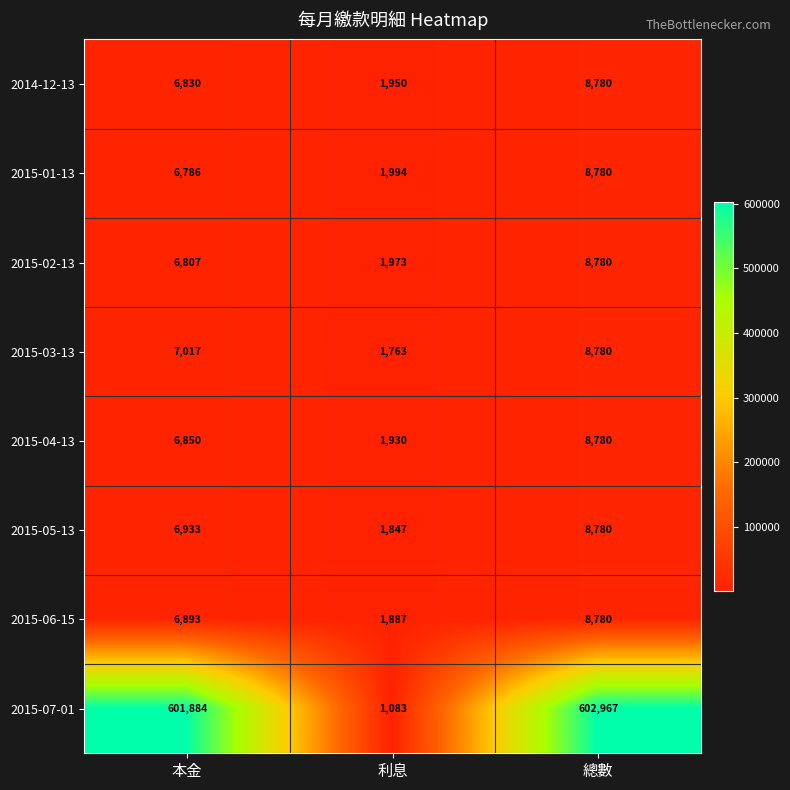

How many 2015-06-15 values are between 1887 and 8780?

3